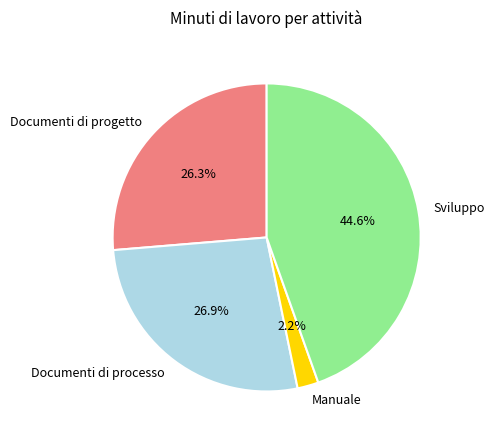

Which slice is the smallest?

Manuale